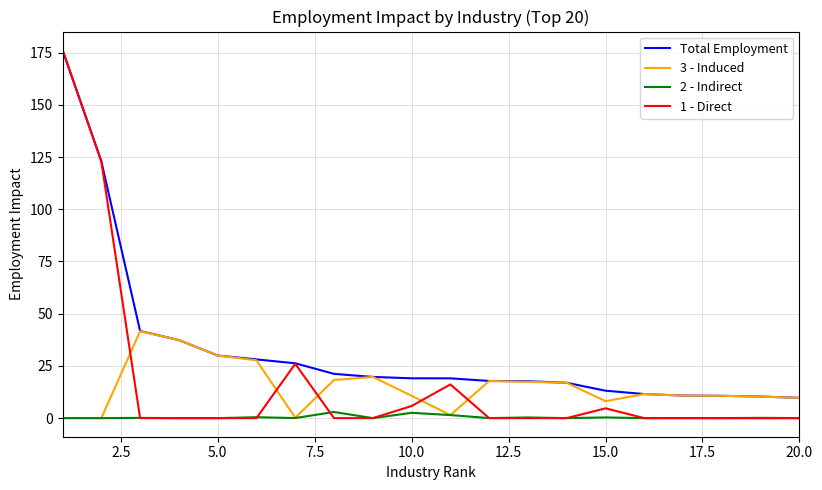

What is the average value of the 3 - Induced series?

15.0